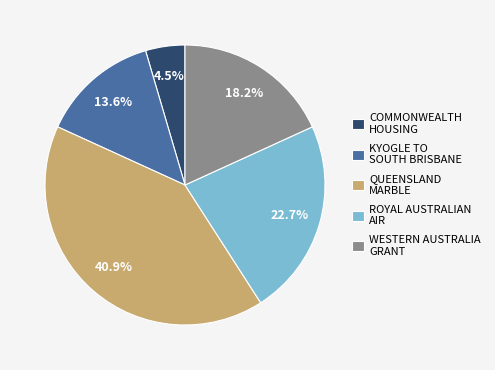

Count the number of slices in the pie.

5